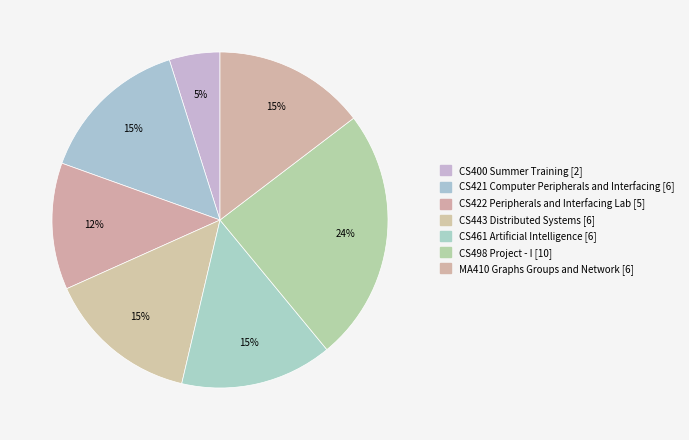

Is it true that CS421 Computer Peripherals and Interfacing is 25% of the pie?

False